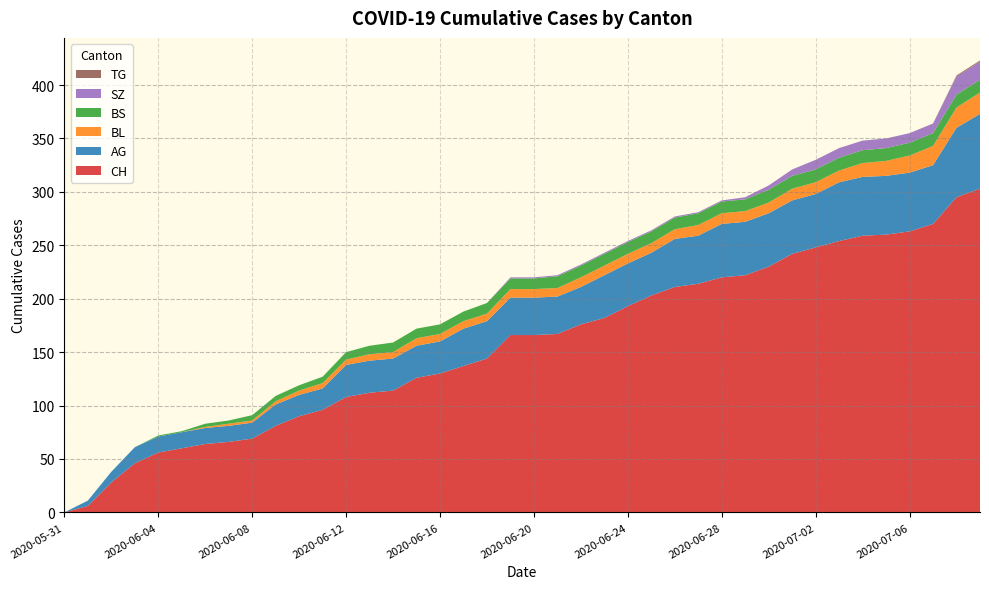

Reading right to left, what are all the values shown in this chart?

CH: 2020-07-09=303	2020-07-08=295	2020-07-07=270	2020-07-06=263	2020-07-05=260	2020-07-04=259	2020-07-03=254	2020-07-02=248	2020-07-01=242	2020-06-30=230	2020-06-29=222	2020-06-28=220	2020-06-27=214	2020-06-26=211	2020-06-25=203	2020-06-24=193	2020-06-23=182	2020-06-22=176	2020-06-21=167	2020-06-20=166	2020-06-19=166	2020-06-18=144	2020-06-17=137	2020-06-16=130	2020-06-15=126	2020-06-14=114	2020-06-13=112	2020-06-12=108	2020-06-11=96	2020-06-10=90	2020-06-09=81	2020-06-08=69	2020-06-07=66	2020-06-06=64	2020-06-05=60	2020-06-04=56	2020-06-03=46	2020-06-02=28	2020-06-01=6	2020-05-31=0
AG: 2020-07-09=70	2020-07-08=65	2020-07-07=55	2020-07-06=55	2020-07-05=55	2020-07-04=55	2020-07-03=55	2020-07-02=50	2020-07-01=50	2020-06-30=50	2020-06-29=50	2020-06-28=50	2020-06-27=45	2020-06-26=45	2020-06-25=40	2020-06-24=40	2020-06-23=40	2020-06-22=35	2020-06-21=35	2020-06-20=35	2020-06-19=35	2020-06-18=35	2020-06-17=35	2020-06-16=30	2020-06-15=30	2020-06-14=30	2020-06-13=30	2020-06-12=30	2020-06-11=20	2020-06-10=20	2020-06-09=20	2020-06-08=15	2020-06-07=15	2020-06-06=15	2020-06-05=15	2020-06-04=15	2020-06-03=15	2020-06-02=10	2020-06-01=5	2020-05-31=0
BL: 2020-07-09=20	2020-07-08=19	2020-07-07=18	2020-07-06=16	2020-07-05=14	2020-07-04=13	2020-07-03=11	2020-07-02=11	2020-07-01=11	2020-06-30=10	2020-06-29=10	2020-06-28=10	2020-06-27=10	2020-06-26=9	2020-06-25=9	2020-06-24=9	2020-06-23=9	2020-06-22=9	2020-06-21=8	2020-06-20=8	2020-06-19=8	2020-06-18=7	2020-06-17=7	2020-06-16=7	2020-06-15=7	2020-06-14=6	2020-06-13=6	2020-06-12=5	2020-06-11=5	2020-06-10=4	2020-06-09=3	2020-06-08=2	2020-06-07=2	2020-06-06=1	2020-06-05=0	2020-06-04=0	2020-06-03=0	2020-06-02=0	2020-06-01=0	2020-05-31=0
BS: 2020-07-09=12	2020-07-08=12	2020-07-07=12	2020-07-06=12	2020-07-05=12	2020-07-04=12	2020-07-03=12	2020-07-02=12	2020-07-01=12	2020-06-30=12	2020-06-29=11	2020-06-28=11	2020-06-27=11	2020-06-26=11	2020-06-25=11	2020-06-24=11	2020-06-23=11	2020-06-22=11	2020-06-21=11	2020-06-20=10	2020-06-19=10	2020-06-18=10	2020-06-17=9	2020-06-16=9	2020-06-15=9	2020-06-14=9	2020-06-13=8	2020-06-12=7	2020-06-11=6	2020-06-10=5	2020-06-09=5	2020-06-08=5	2020-06-07=3	2020-06-06=3	2020-06-05=1	2020-06-04=1	2020-06-03=0	2020-06-02=0	2020-06-01=0	2020-05-31=0
SZ: 2020-07-09=17	2020-07-08=17	2020-07-07=9	2020-07-06=9	2020-07-05=9	2020-07-04=9	2020-07-03=9	2020-07-02=9	2020-07-01=6	2020-06-30=4	2020-06-29=2	2020-06-28=1	2020-06-27=1	2020-06-26=1	2020-06-25=1	2020-06-24=1	2020-06-23=1	2020-06-22=1	2020-06-21=1	2020-06-20=1	2020-06-19=1	2020-06-18=0	2020-06-17=0	2020-06-16=0	2020-06-15=0	2020-06-14=0	2020-06-13=0	2020-06-12=0	2020-06-11=0	2020-06-10=0	2020-06-09=0	2020-06-08=0	2020-06-07=0	2020-06-06=0	2020-06-05=0	2020-06-04=0	2020-06-03=0	2020-06-02=0	2020-06-01=0	2020-05-31=0
TG: 2020-07-09=1	2020-07-08=1	2020-07-07=0	2020-07-06=0	2020-07-05=0	2020-07-04=0	2020-07-03=0	2020-07-02=0	2020-07-01=0	2020-06-30=0	2020-06-29=0	2020-06-28=0	2020-06-27=0	2020-06-26=0	2020-06-25=0	2020-06-24=0	2020-06-23=0	2020-06-22=0	2020-06-21=0	2020-06-20=0	2020-06-19=0	2020-06-18=0	2020-06-17=0	2020-06-16=0	2020-06-15=0	2020-06-14=0	2020-06-13=0	2020-06-12=0	2020-06-11=0	2020-06-10=0	2020-06-09=0	2020-06-08=0	2020-06-07=0	2020-06-06=0	2020-06-05=0	2020-06-04=0	2020-06-03=0	2020-06-02=0	2020-06-01=0	2020-05-31=0